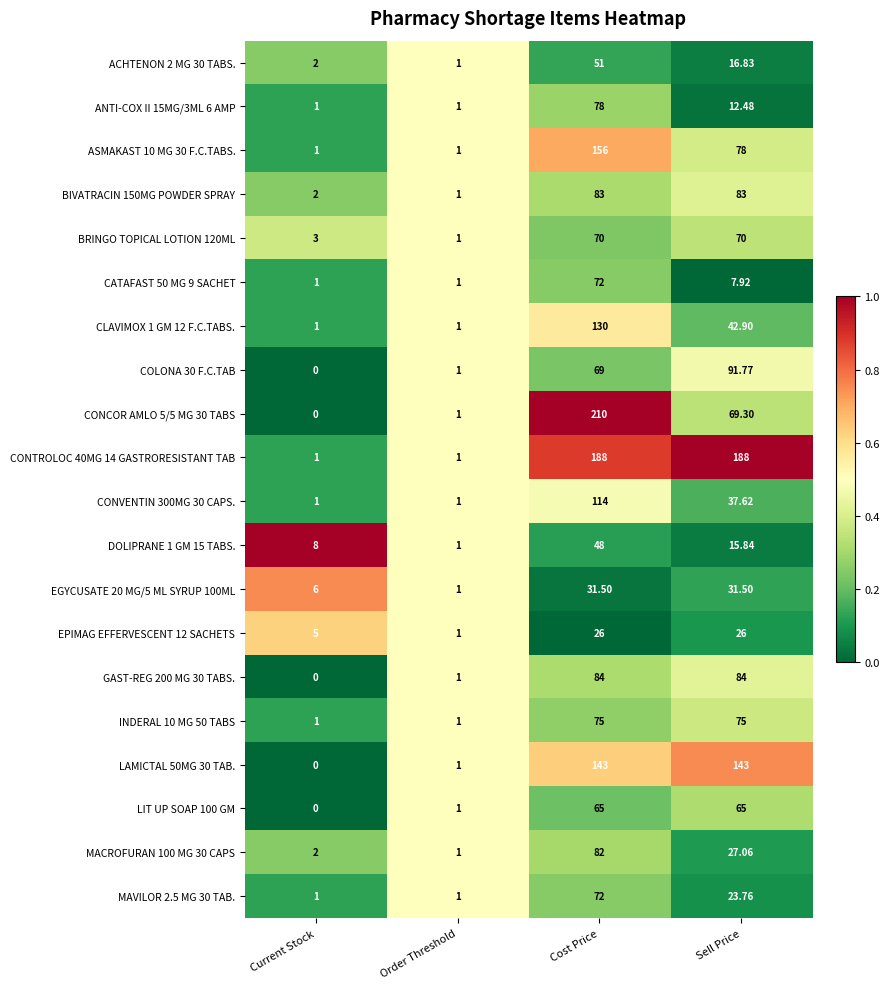

Is the value of CLAVIMOX 1 GM 12 F.C.TABS. at Sell Price greater than the value of GAST-REG 200 MG 30 TABS. at Current Stock?

Yes